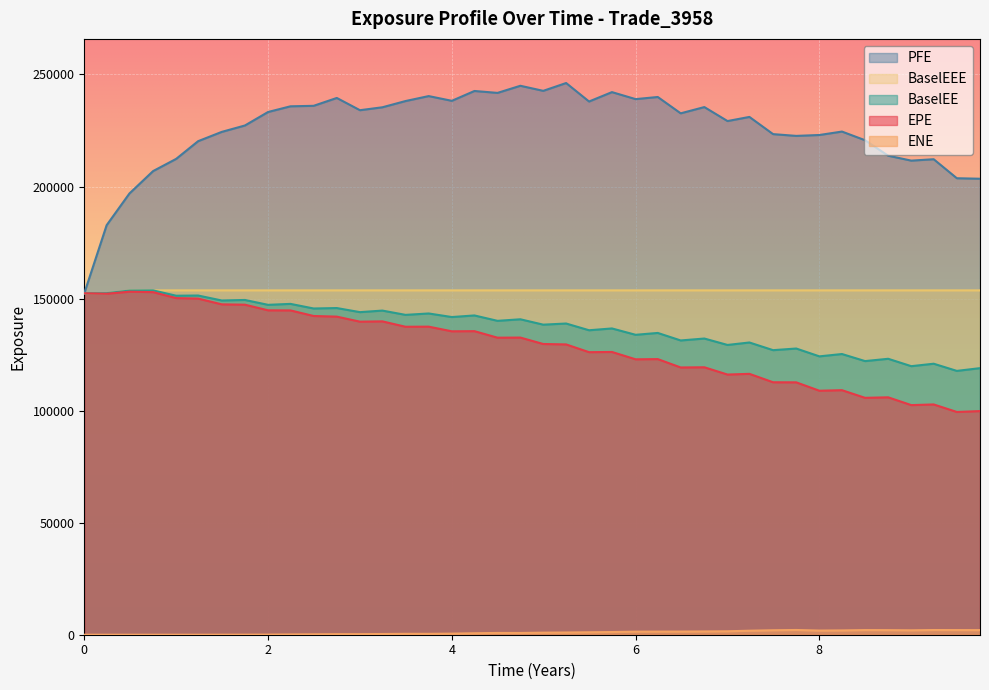

How many lines are shown in the chart?

5